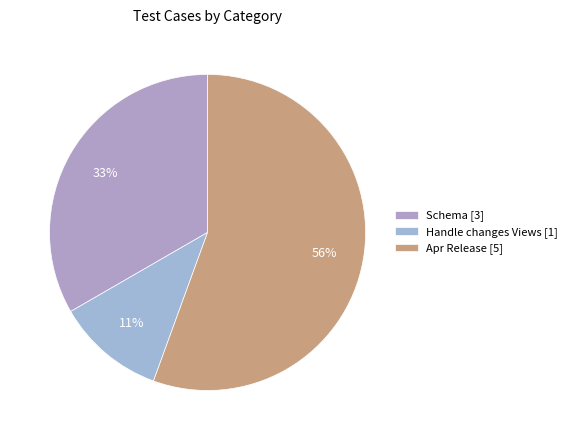

To the nearest percent, what is the difference between the largest and smallest slice percentages?

44%